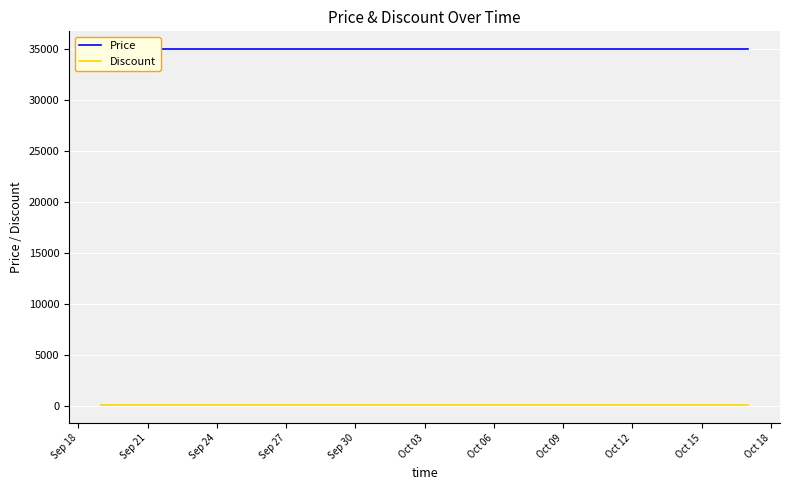

True or false: Discount and Price cross at least once.

False